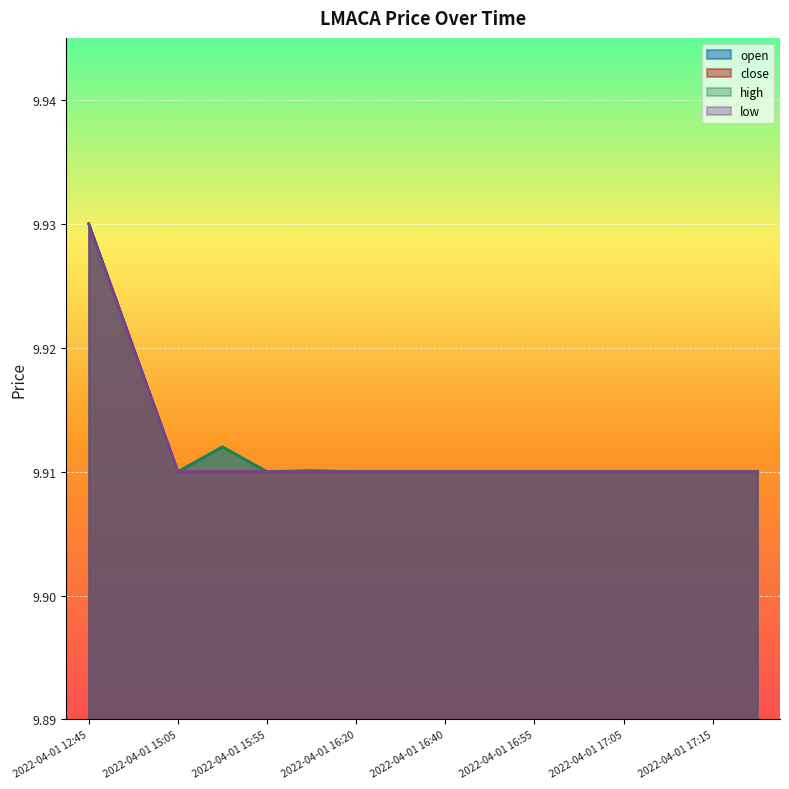

At which label is open closest to 9?

2022-04-01 15:05